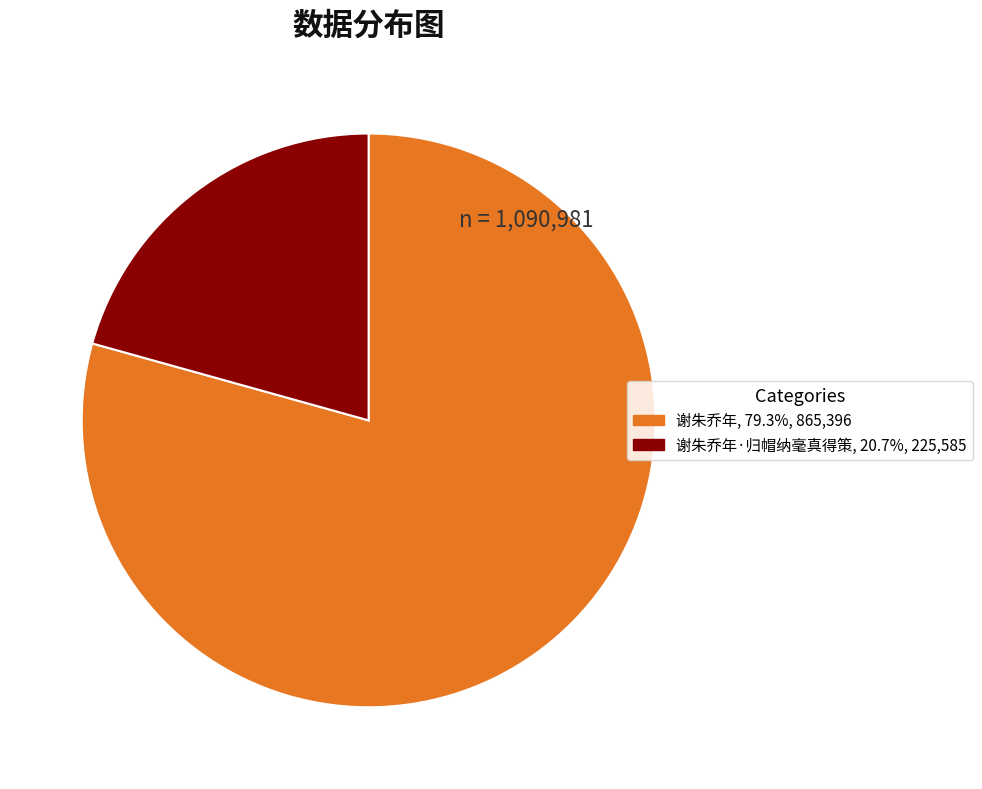

How many slices are in this pie chart?

2